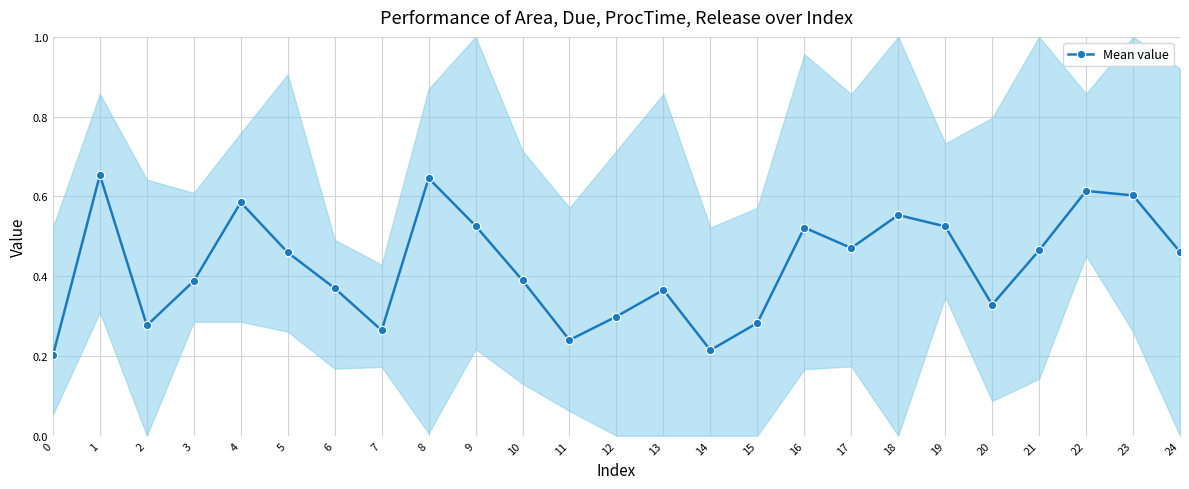

How many points are lower than both their immediate neighbors (excluding endpoints)?

6